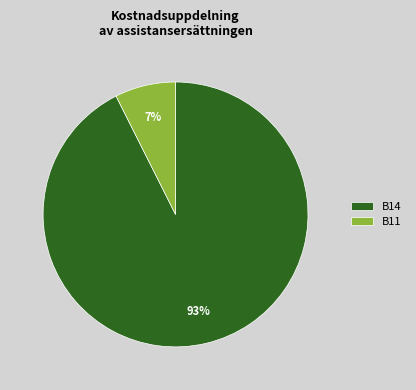

Do B14 and B11 together represent more than half of the pie?

Yes